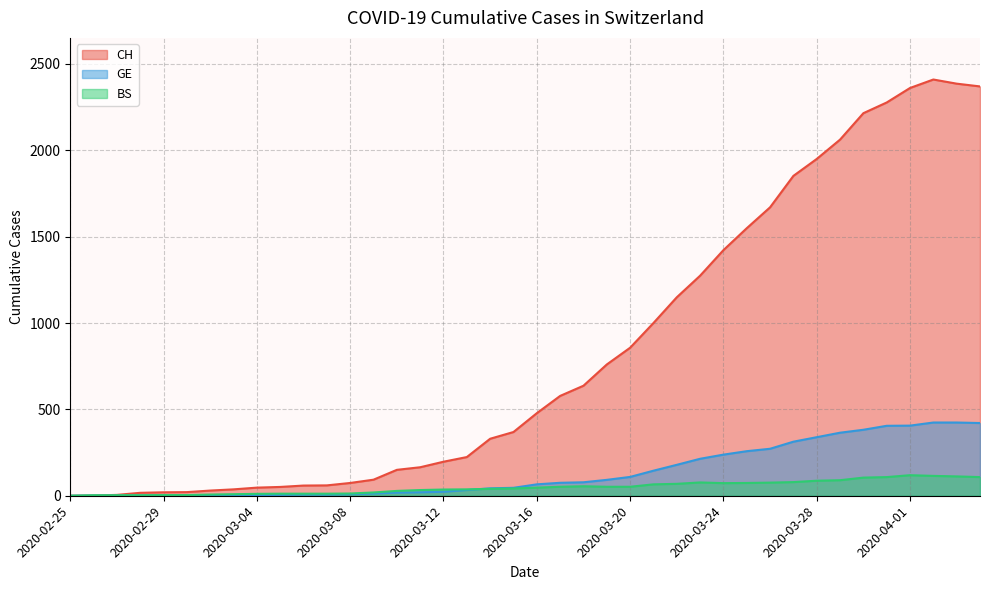

Between 2020-03-20 and 2020-03-06, which is larger?

2020-03-20